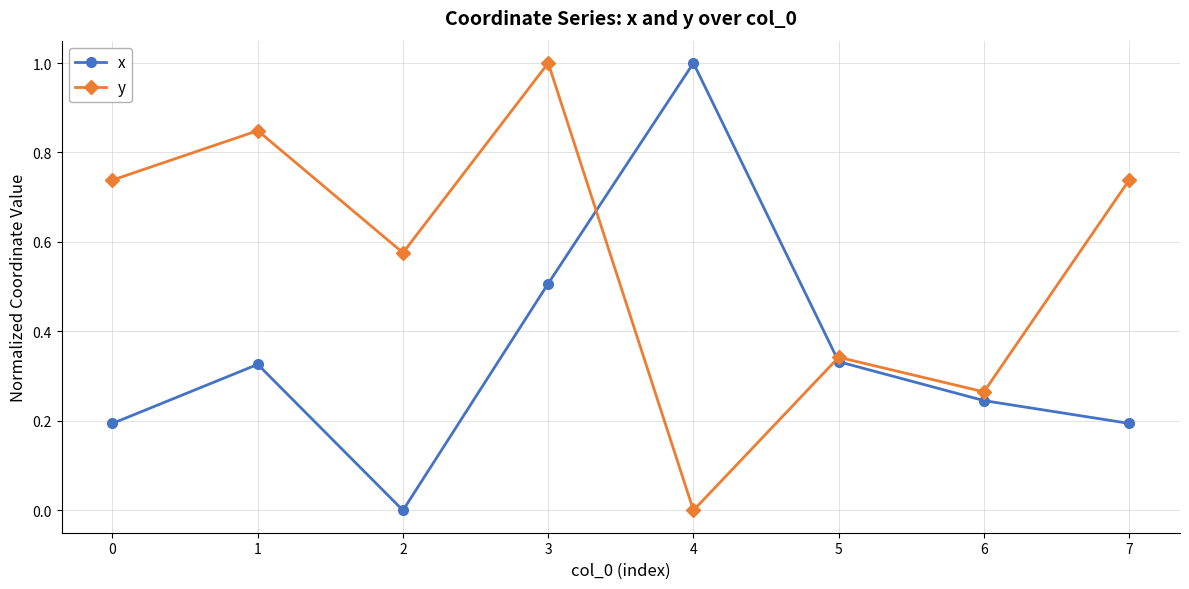

Which series has the largest total across all categories?

y